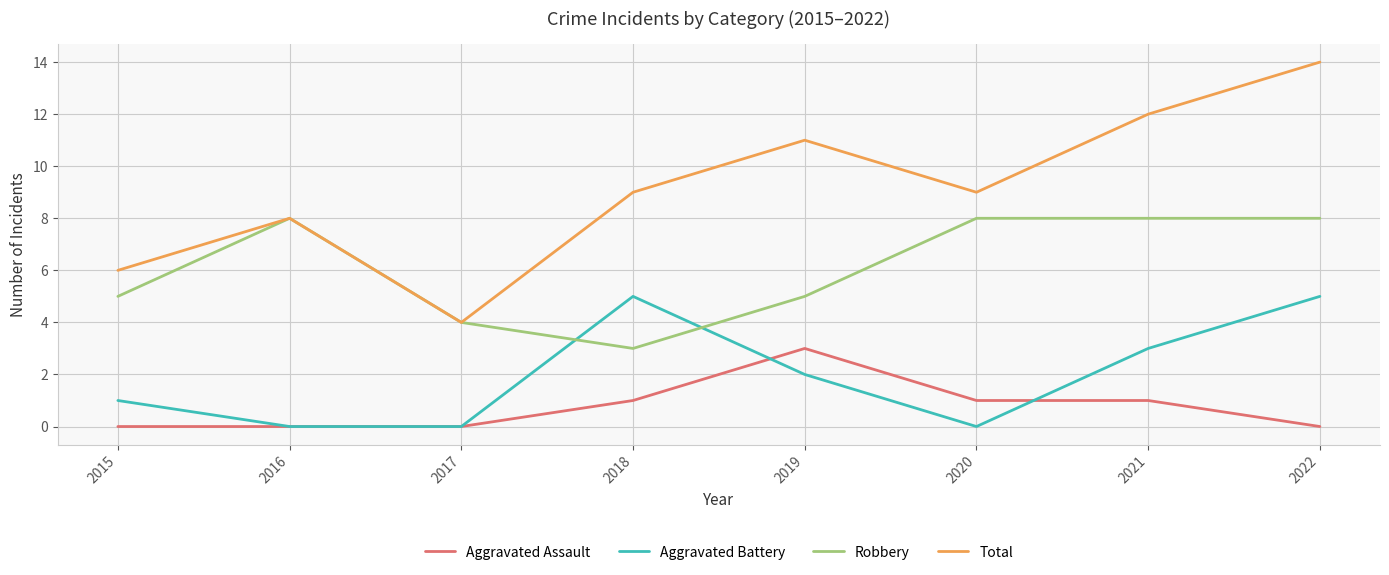

What is the lowest value of the Robbery series?

3